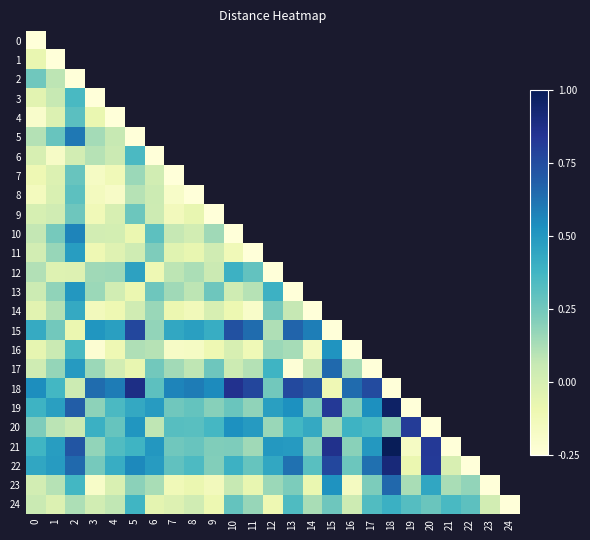

Is the value of 12 at 16 greater than the value of 3 at 22?

No